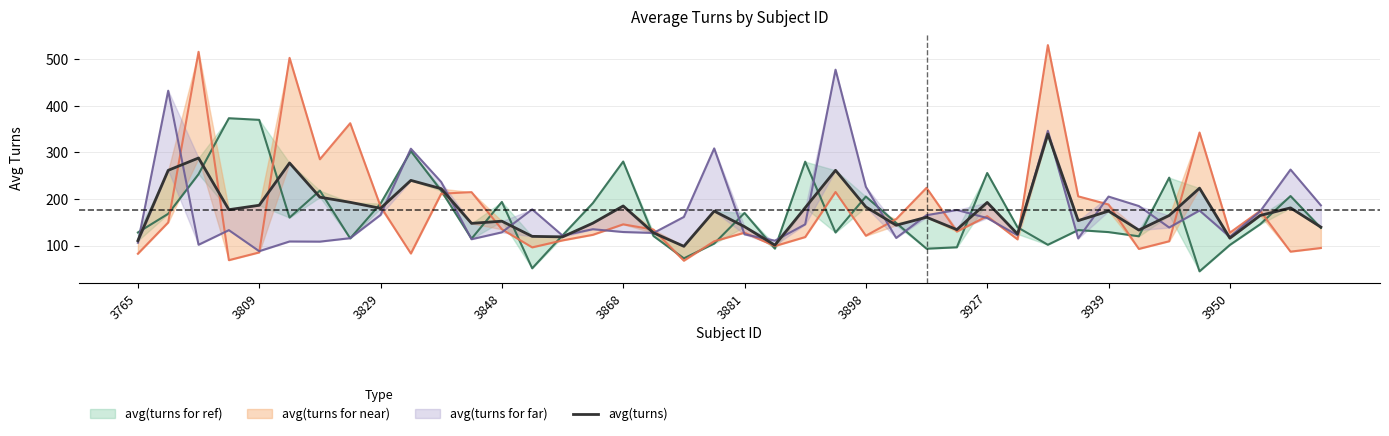

What position from the right is 23?

17